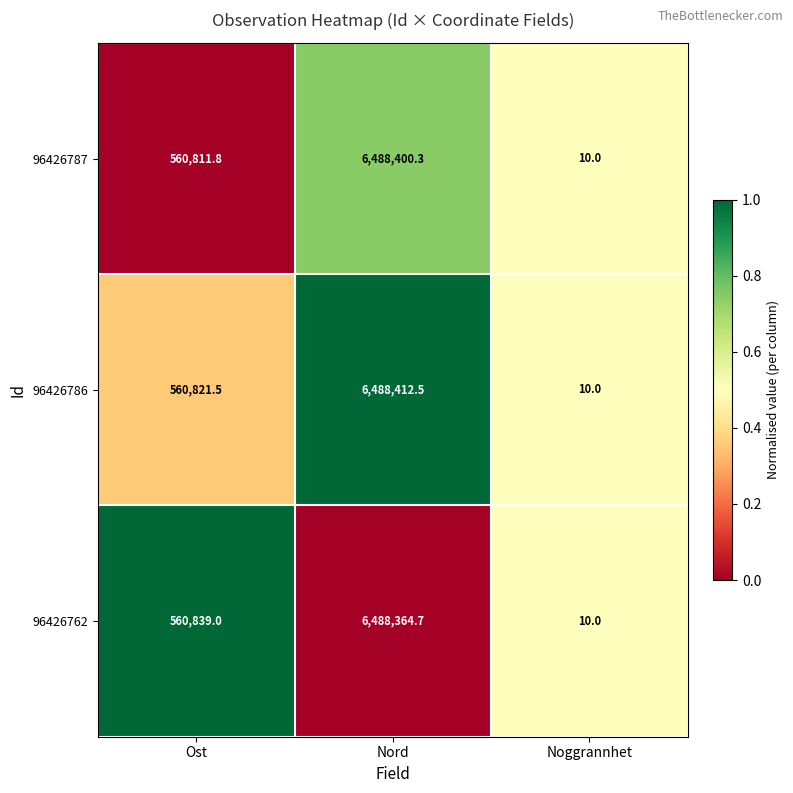

The value of 96426787 at Ost is 560811.8. True or false?

True